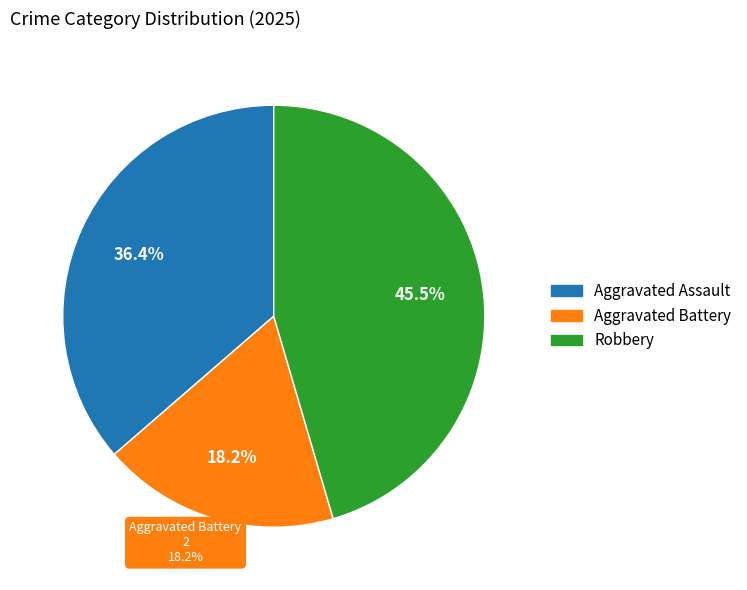

What is the change in value from Aggravated Assault to Aggravated Battery?

-2